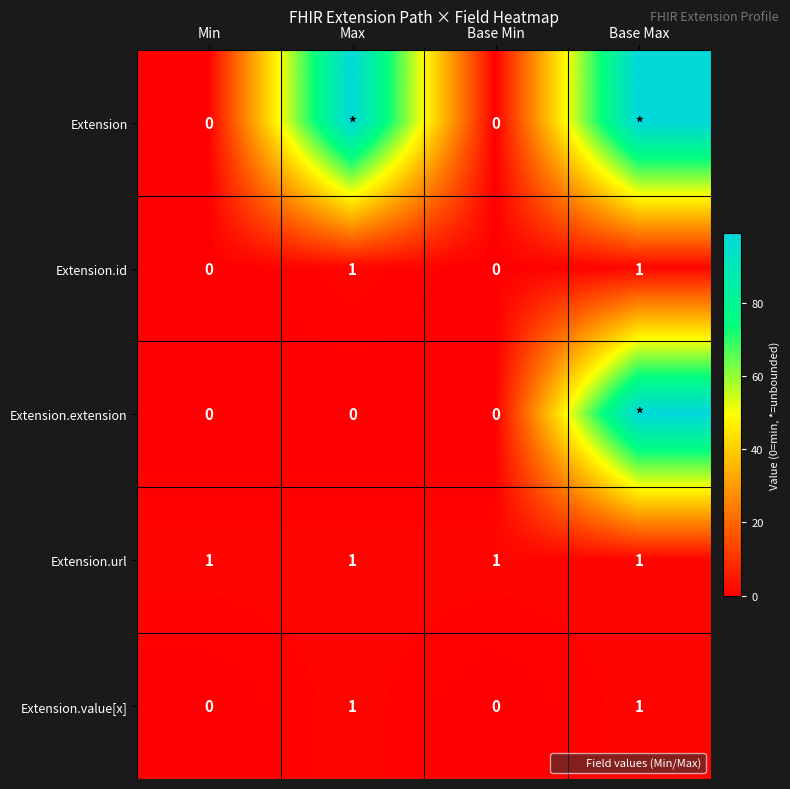

How many positive values does the Extension.id series have?

2